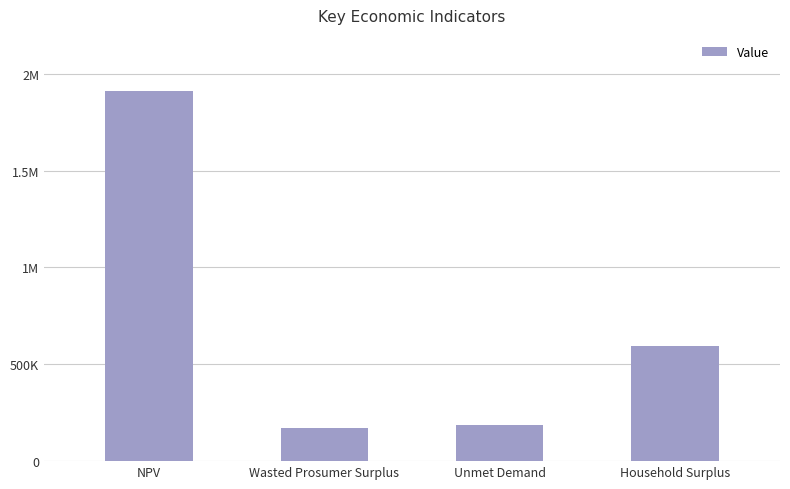

Reading left to right, list all the values displayed in this chart.

NPV=1910365.6	Wasted Prosumer Surplus=173398.7	Unmet Demand=188256.8	Household Surplus=596696.0